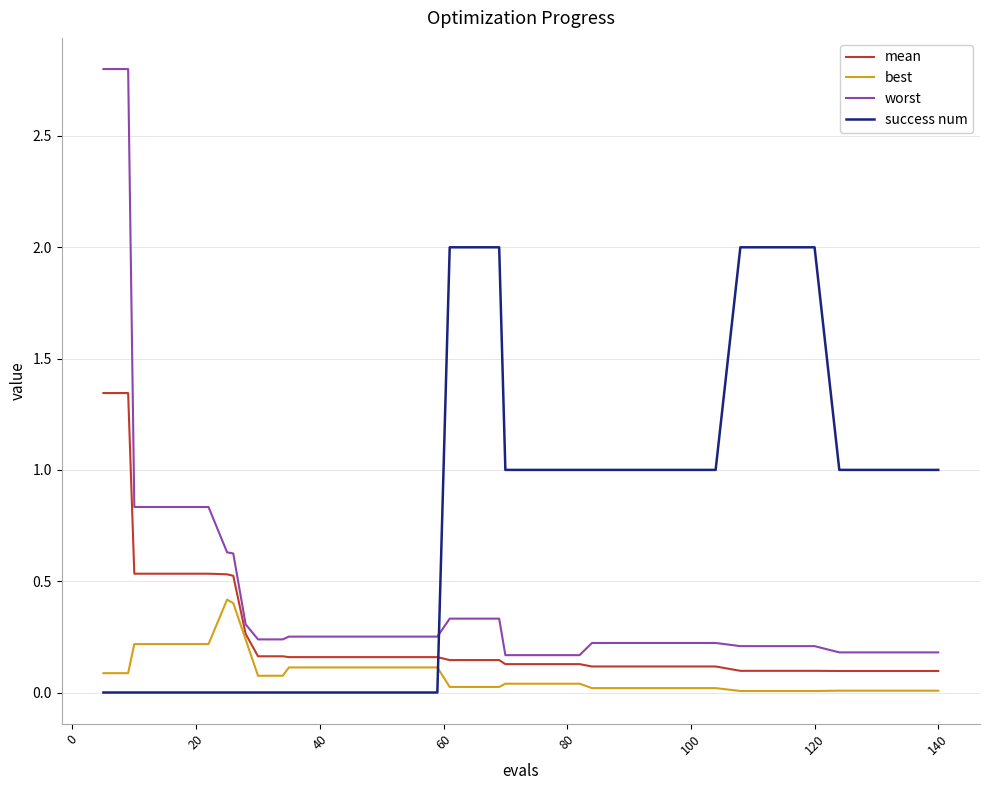

Which series has the largest total across all categories?

success num